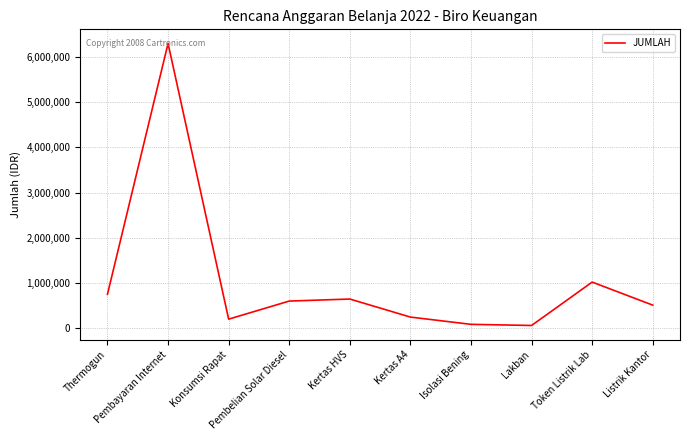

How many interior local peaks (higher than both neighbors) does the data have?

3